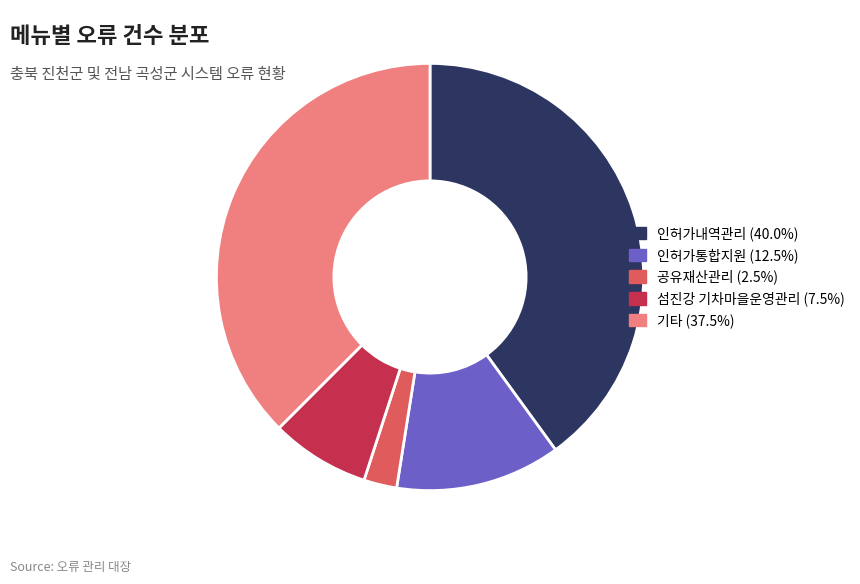

Is it true that 인허가통합지원 is 22% of the pie?

False